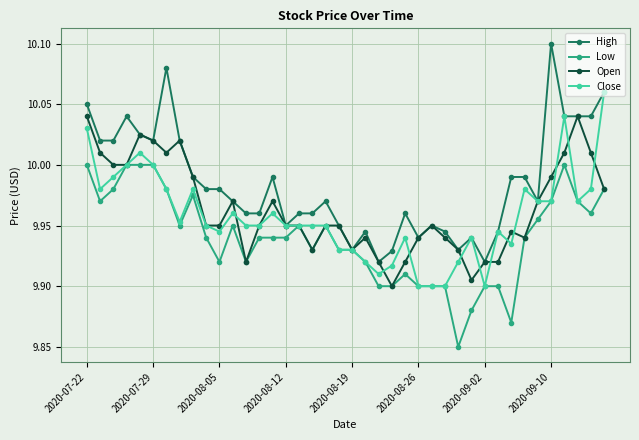

Which series has the largest range (max minus min)?

High